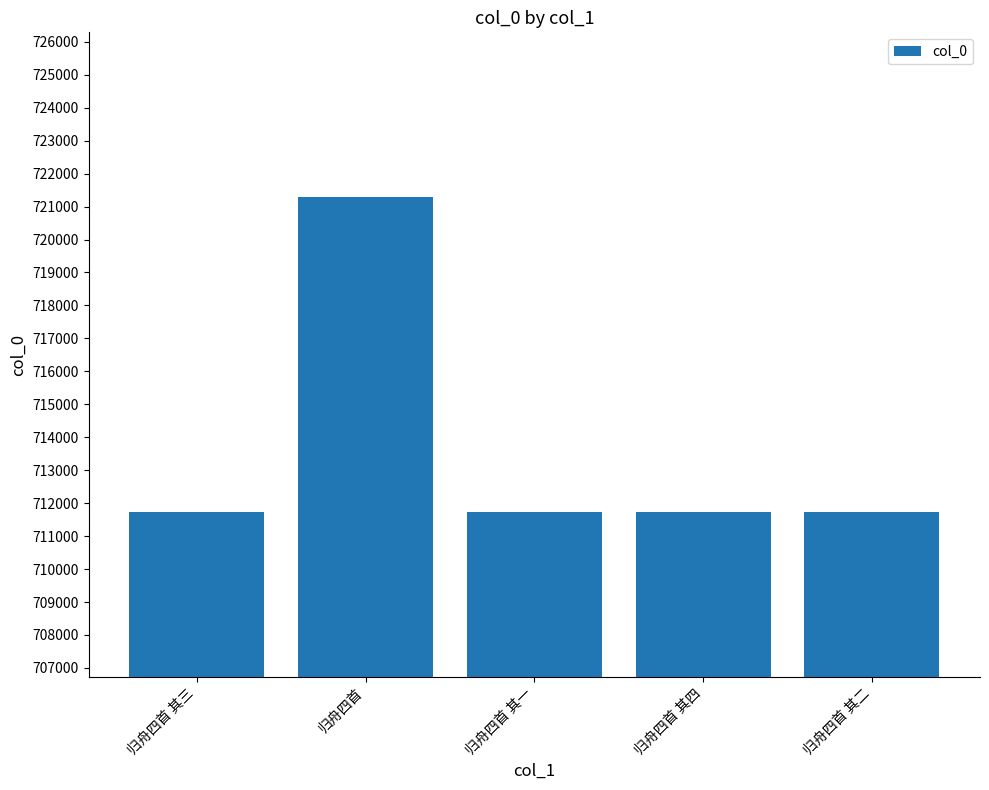

What is the sum of the values at 归舟四首 其一 and 归舟四首 其四?

1423469